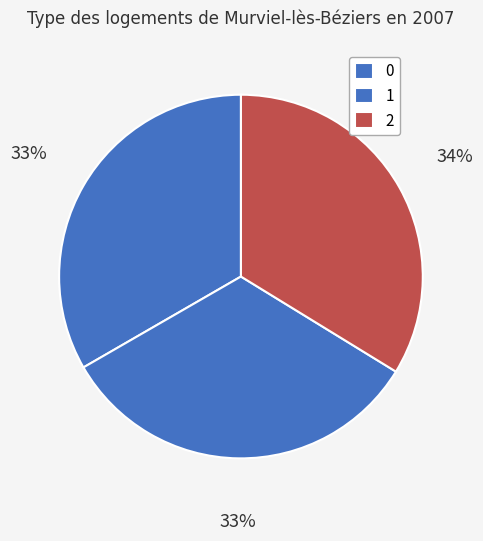

Is it true that 0 is 33% of the pie?

True